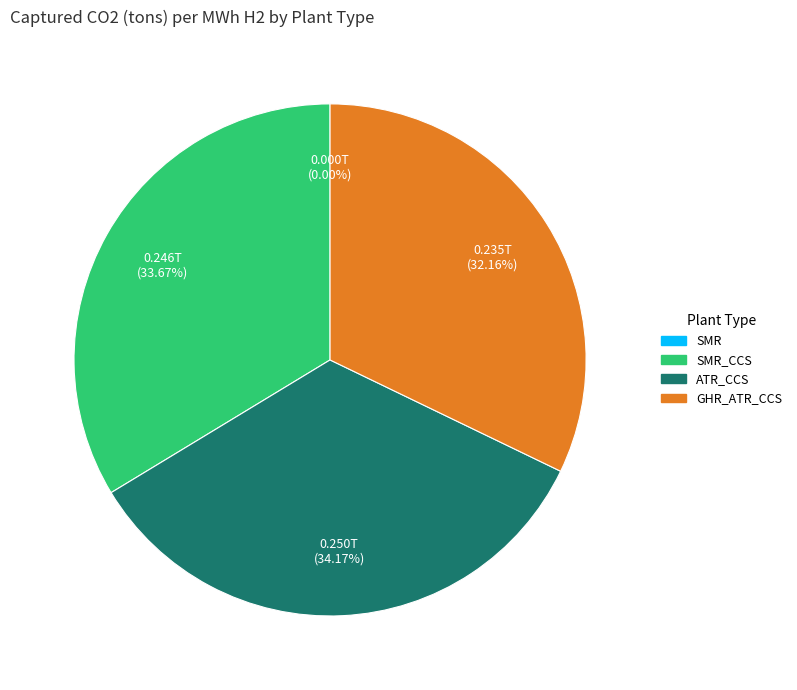

The GHR_ATR_CCS slice represents 32% of the pie. True or false?

True